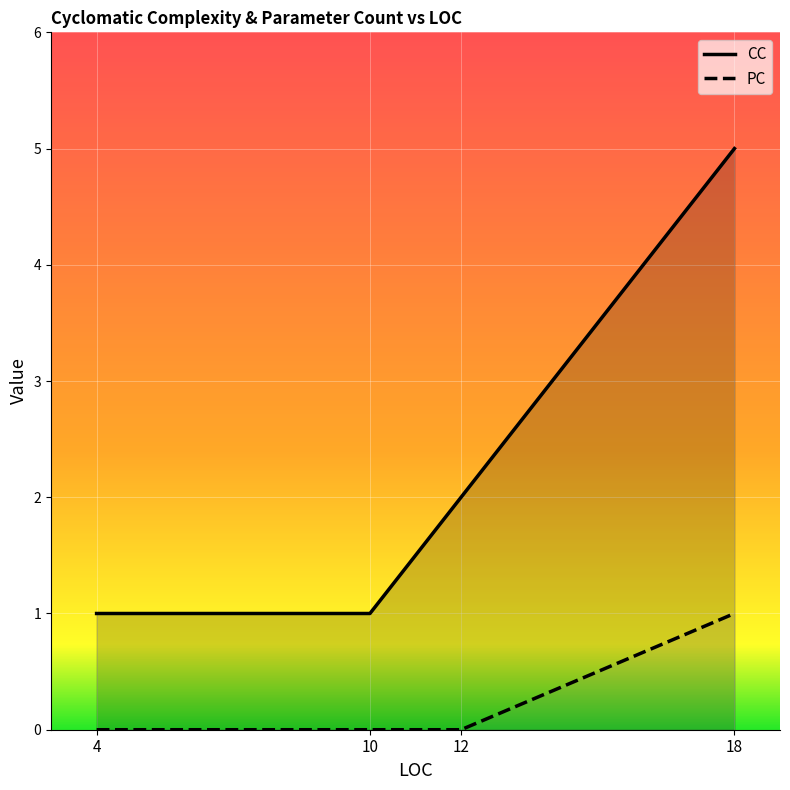

What is the greatest value displayed?

5